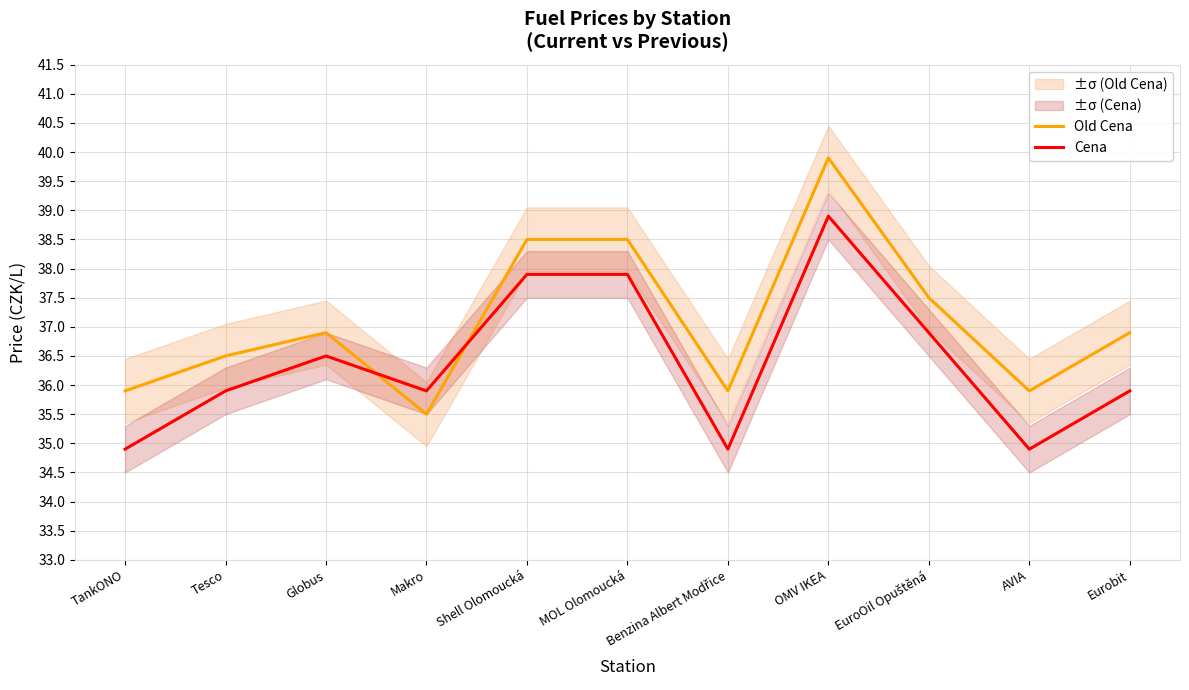

How many series are shown in this chart?

2